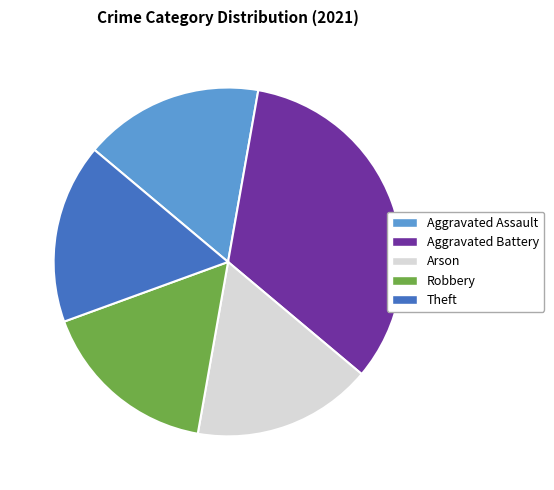

What is the largest slice in the pie chart?

Aggravated Battery